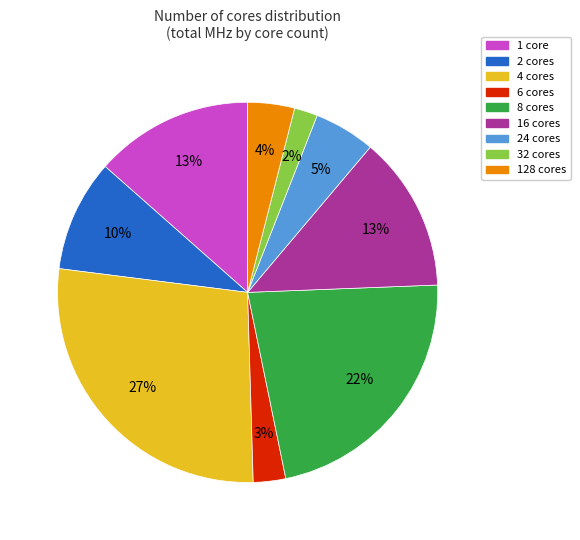

To the nearest percent, what is the difference between the largest and smallest slice percentages?

25%